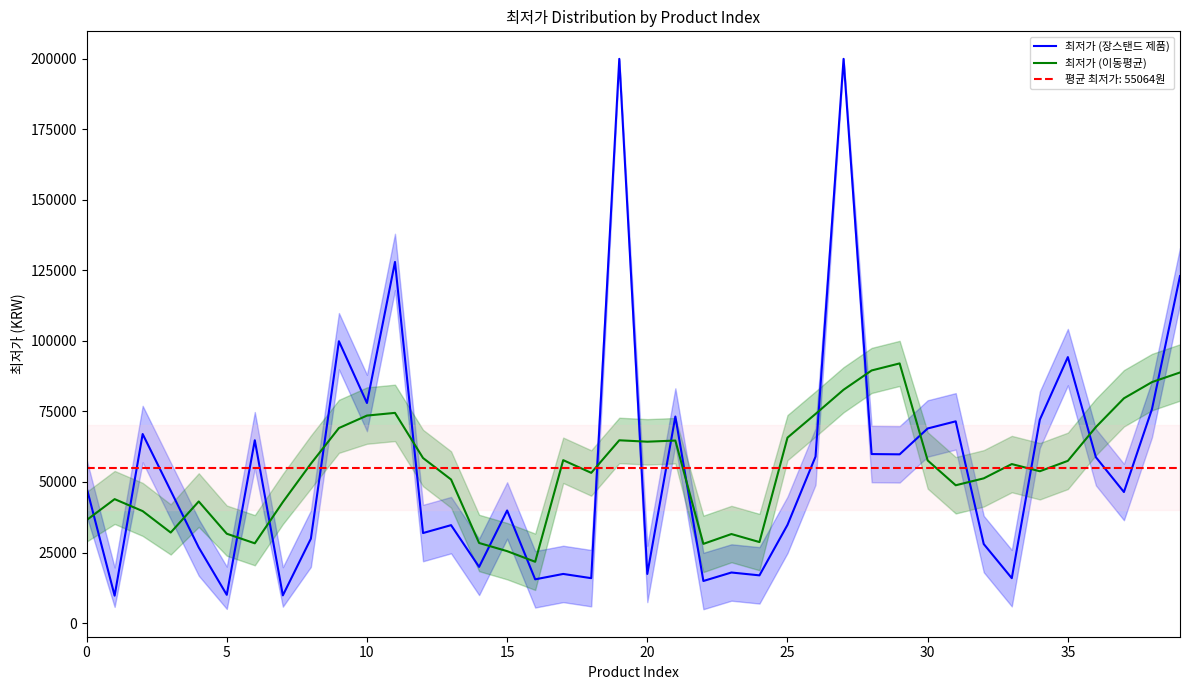

What is the maximum value for 최저가 (이동평균)?

92034